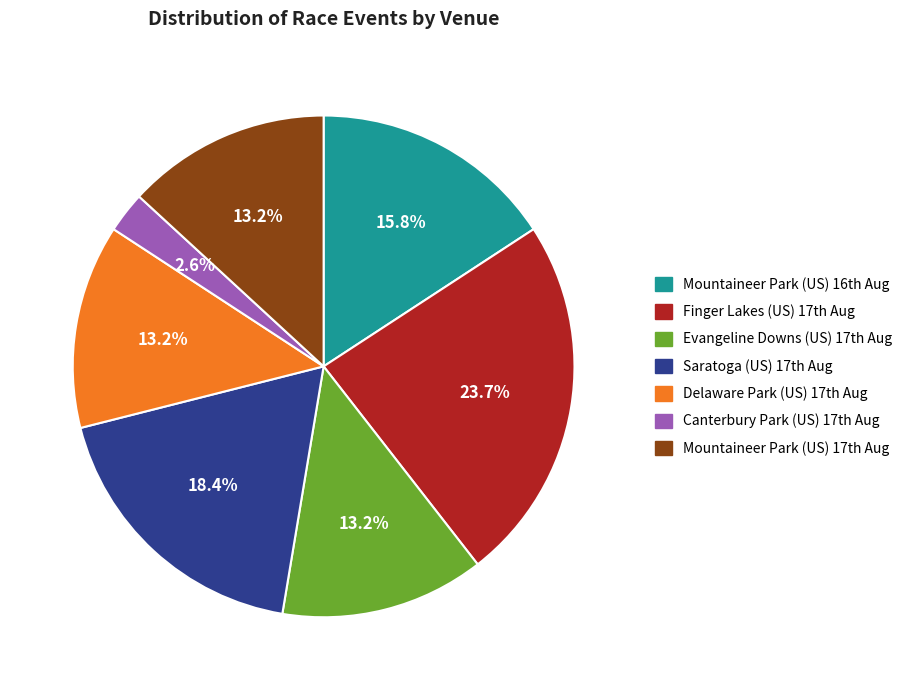

Is there any slice that represents more than half of the pie?

No